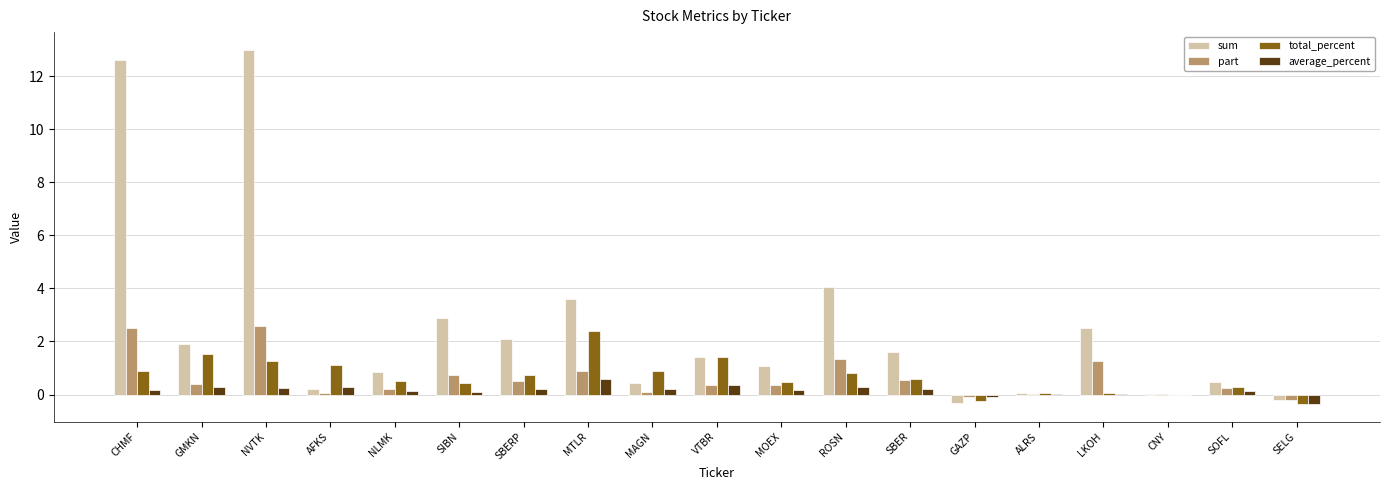

True or false: total_percent has a value of 0.4 at SIBN.

True